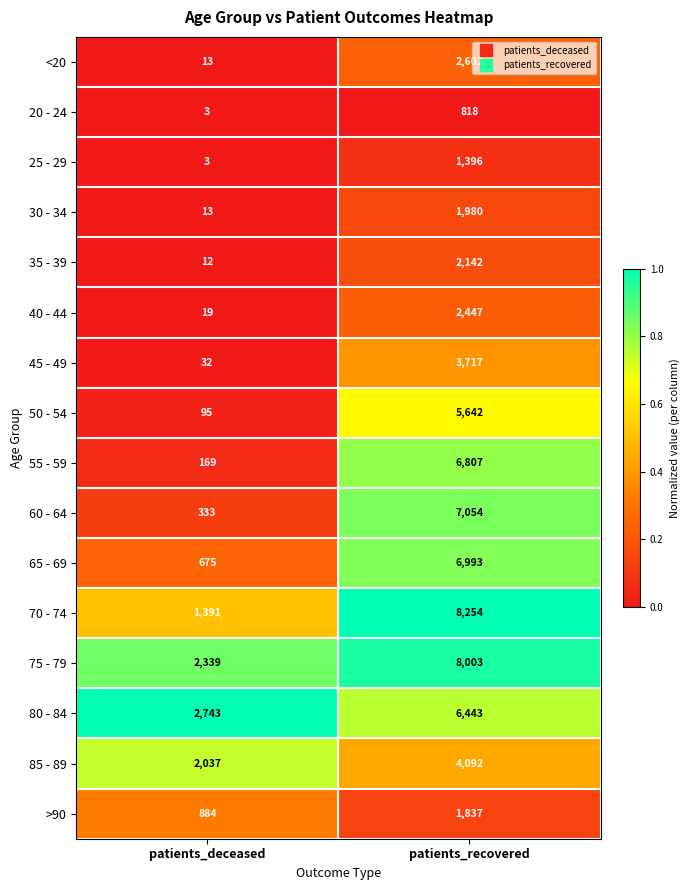

What is the approximate value of 40 - 44 at patients_recovered?

2447